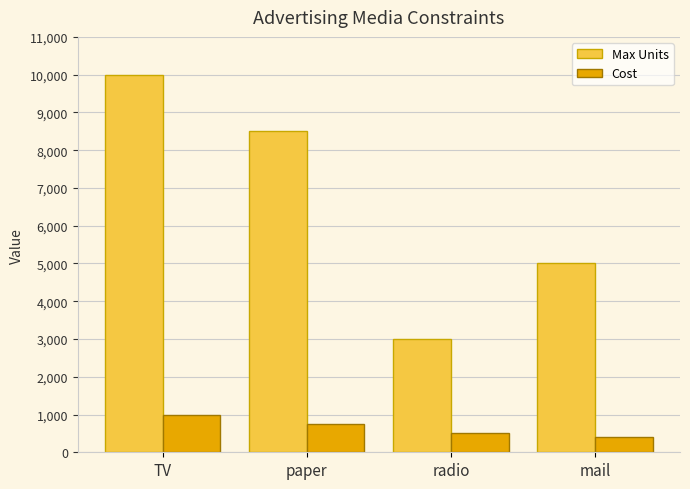

Which series has the largest range (max minus min)?

Max Units